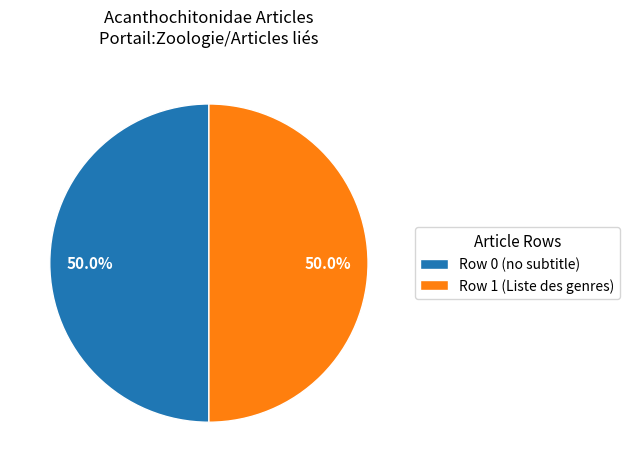

Count the number of slices in the pie.

2